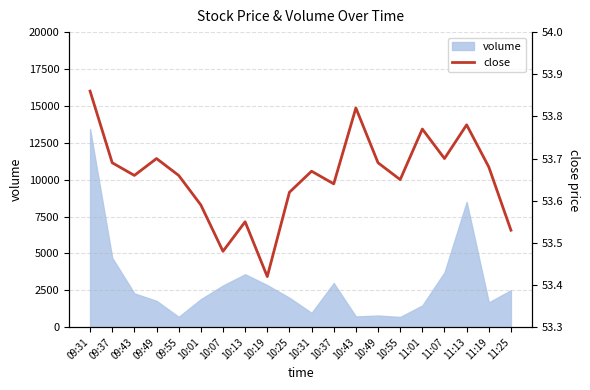

True or false: the data shows 53.4 at 10:19.

True